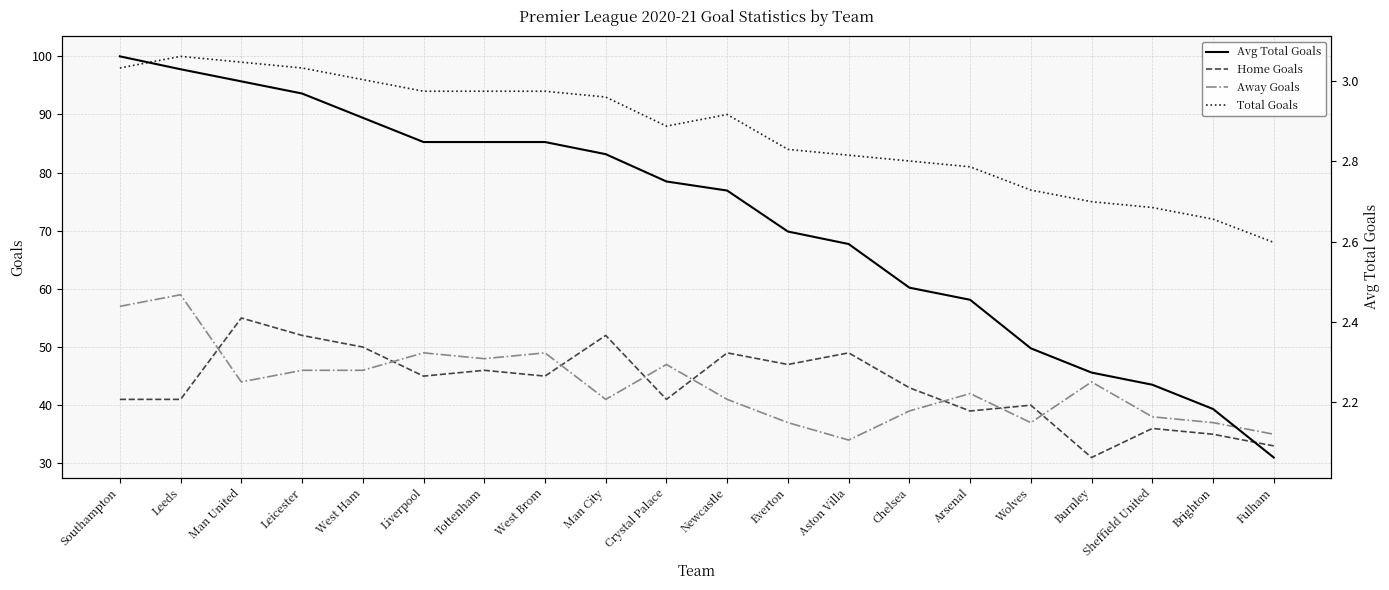

At how many categories does at least one series exceed 13?

20